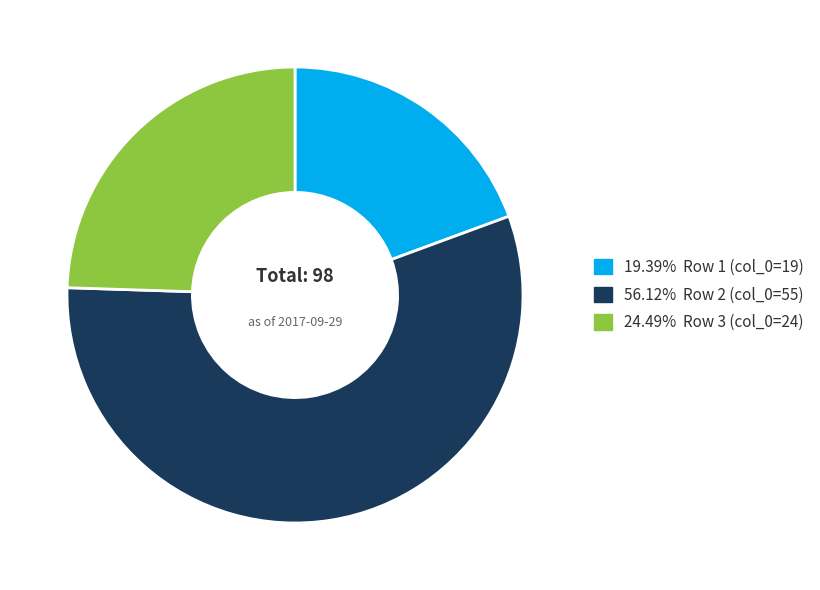

Approximately how many times larger is the value at 19.39% Row 1 (col_0=19) compared to 24.49% Row 3 (col_0=24)?

0.8